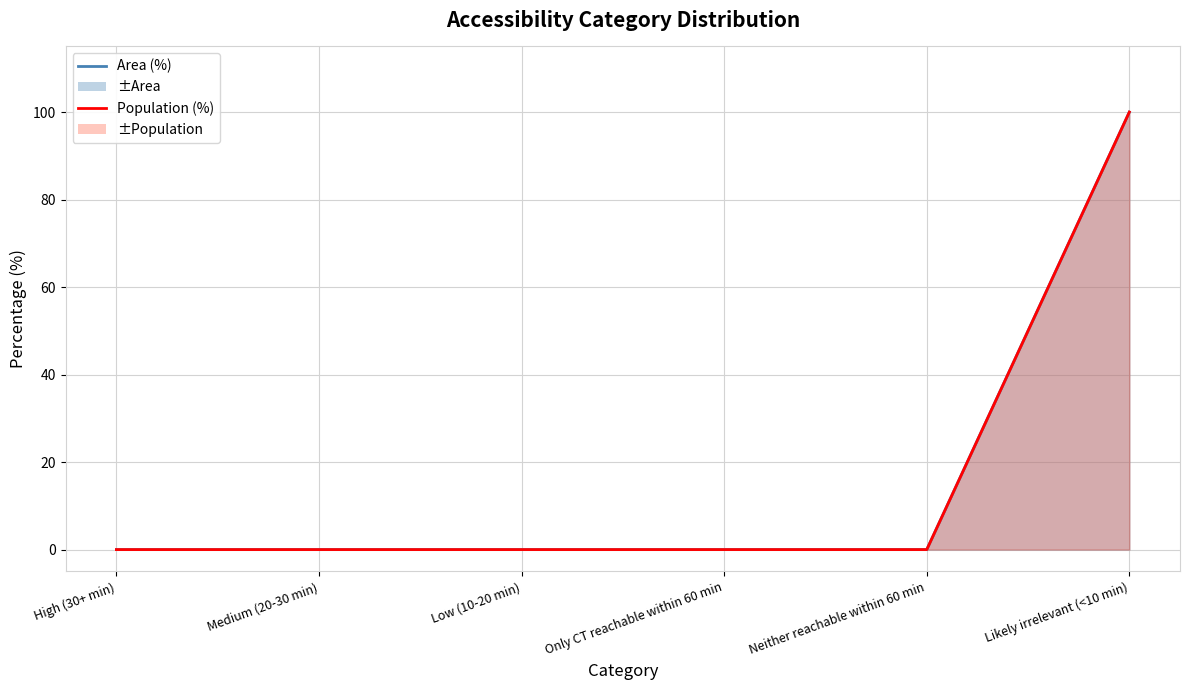

What is the maximum value for Population (%) line?

100